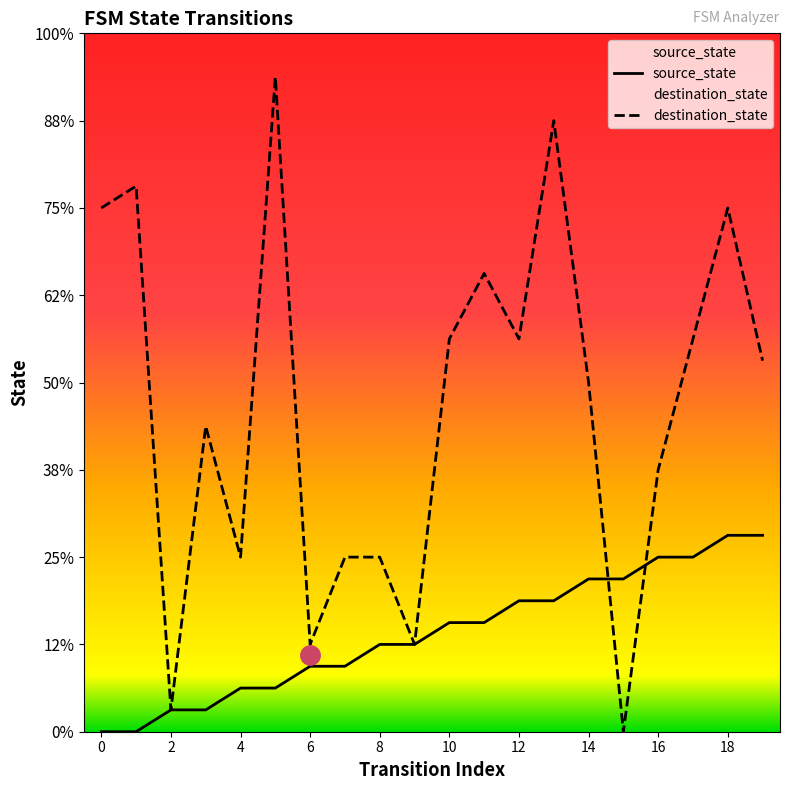

At how many categories does at least one series exceed 24?

3